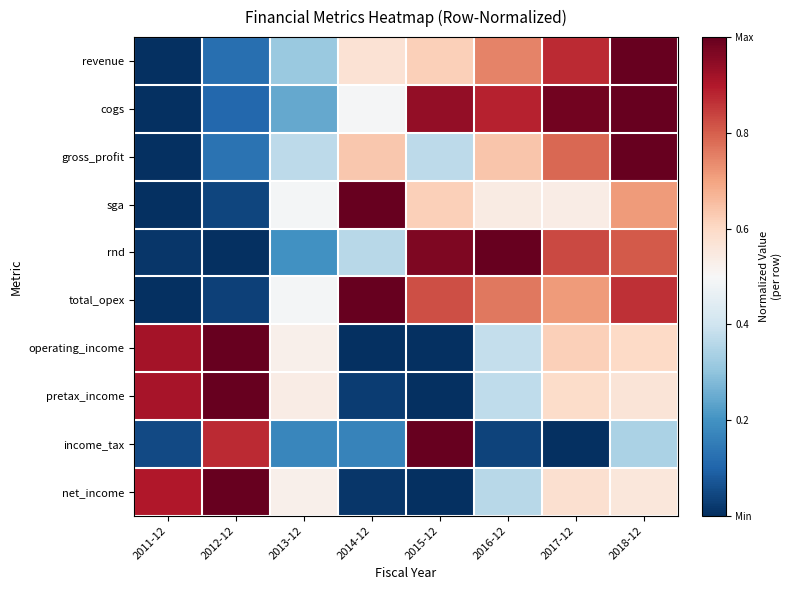

Rank the series by their maximum value, from lowest to highest.

revenue, cogs, gross_profit, sga, rnd, total_opex, operating_income, pretax_income, income_tax, net_income